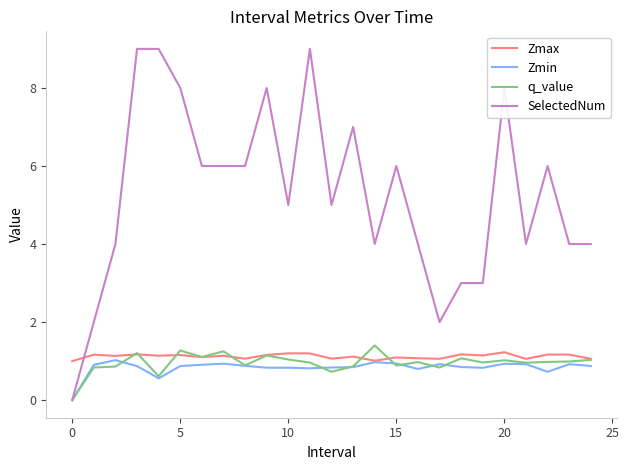

True or false: SelectedNum and Zmax intersect in this chart.

True